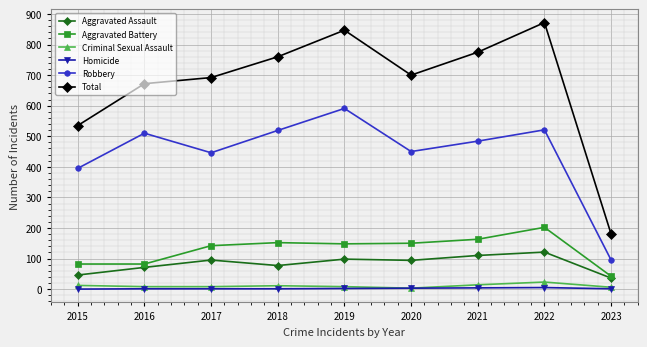

Read the Aggravated Assault value at 2021, to the nearest 10.

110